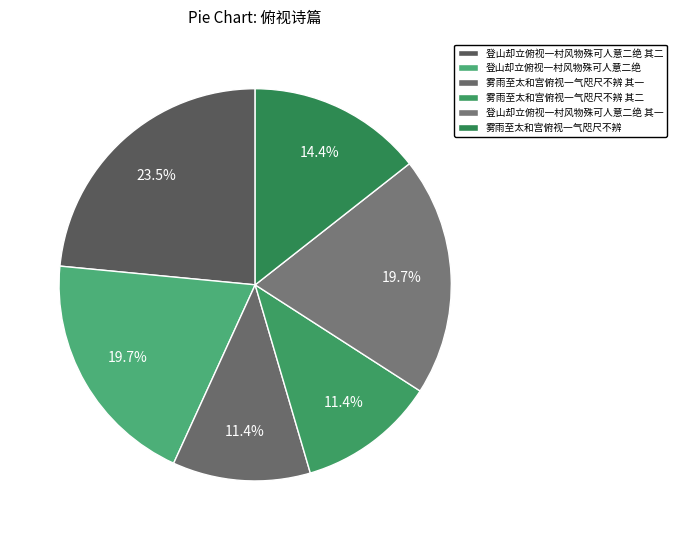

Which slice is the smallest?

雾雨至太和宫俯视一气咫尺不辨 其一